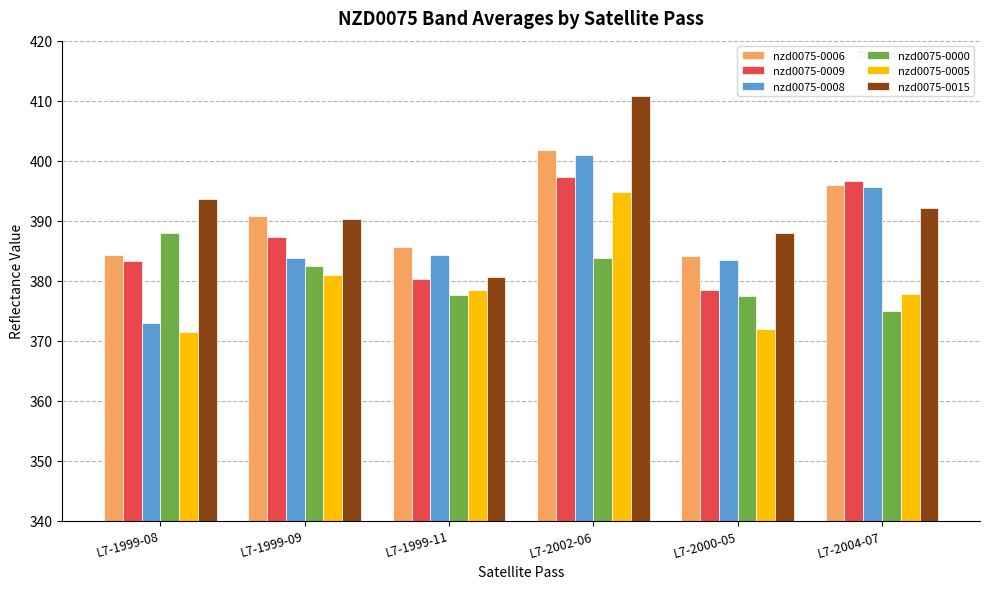

Which category has the lowest value in the nzd0075-0015 series?

L7-1999-11